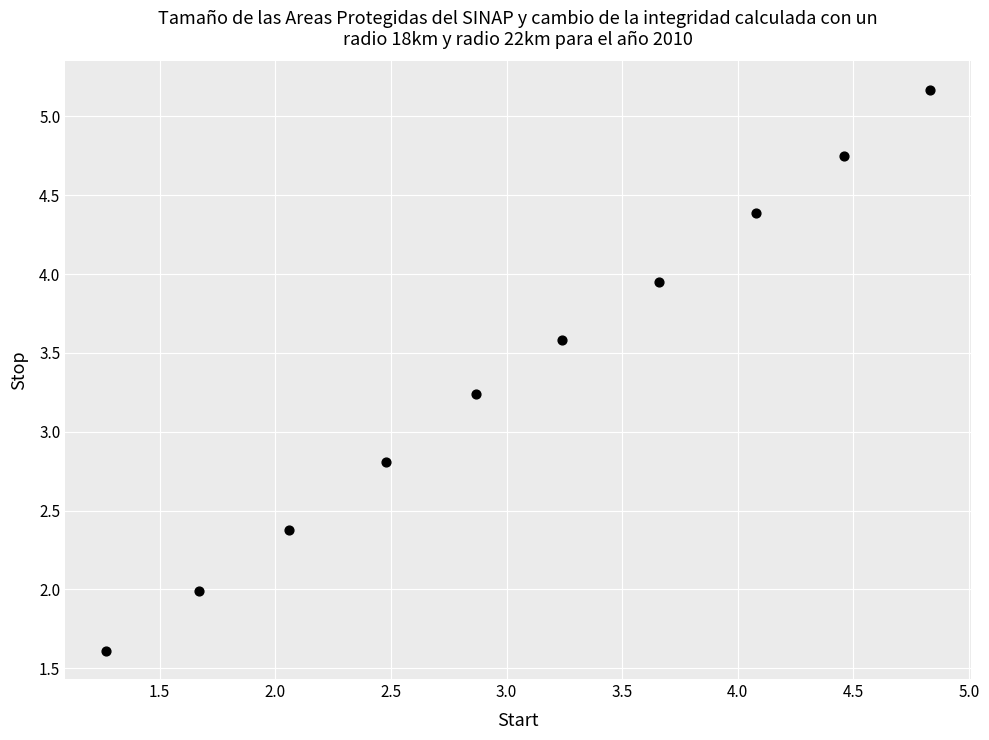

What Y value in the scatter plot is closest to 3?

2.8